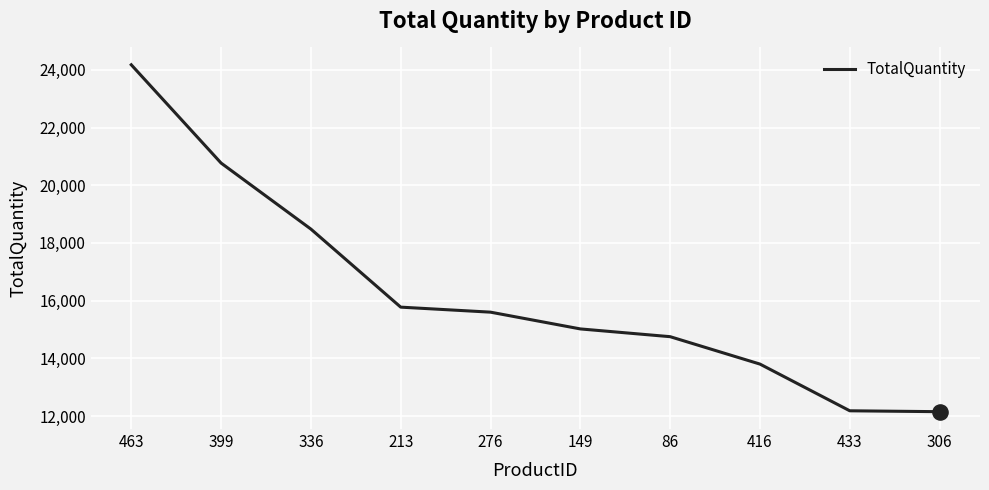

What is the change in value from 276 to 433?

-3419